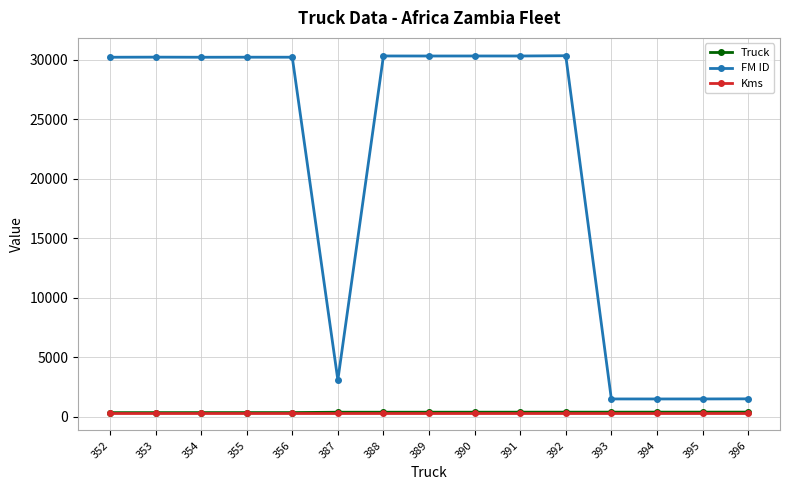

Is this an area chart (filled region under the line)?

No